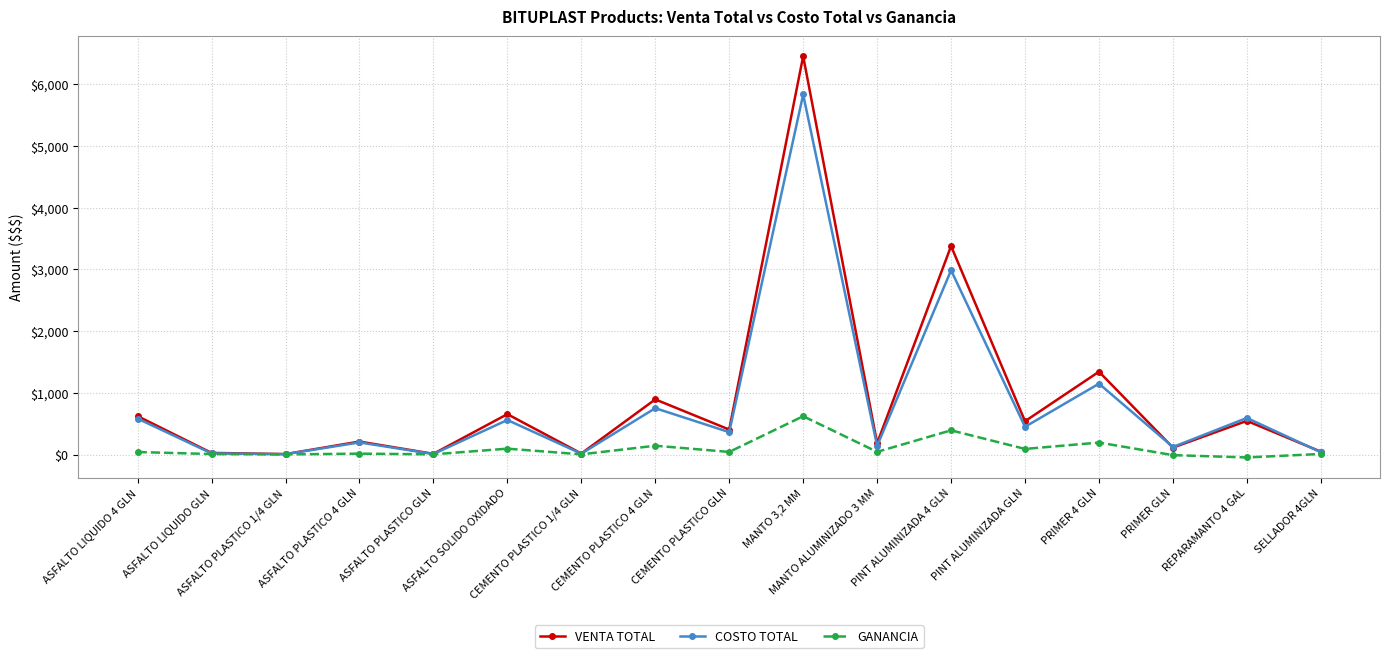

Rank the series by their maximum value, from highest to lowest.

VENTA TOTAL, COSTO TOTAL, GANANCIA